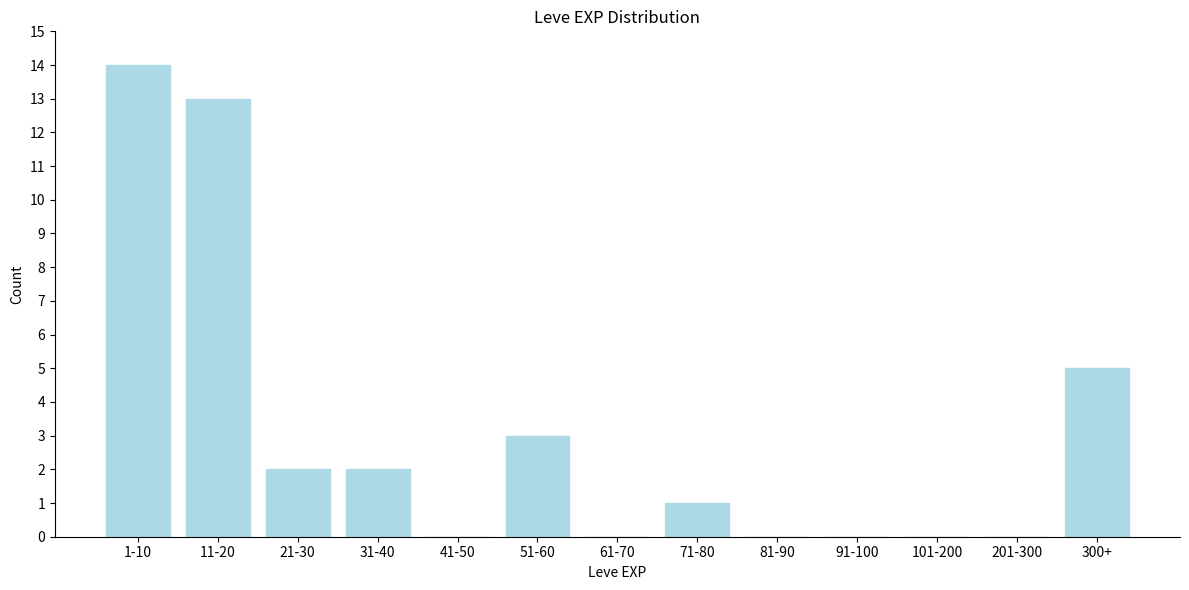

Reading right to left, extract all data points from this chart.

300+=5	201-300=0	101-200=0	91-100=0	81-90=0	71-80=1	61-70=0	51-60=3	41-50=0	31-40=2	21-30=2	11-20=13	1-10=14